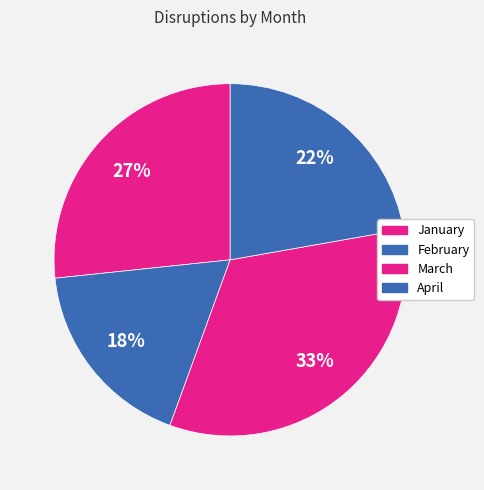

Which category has the biggest portion of the pie?

March